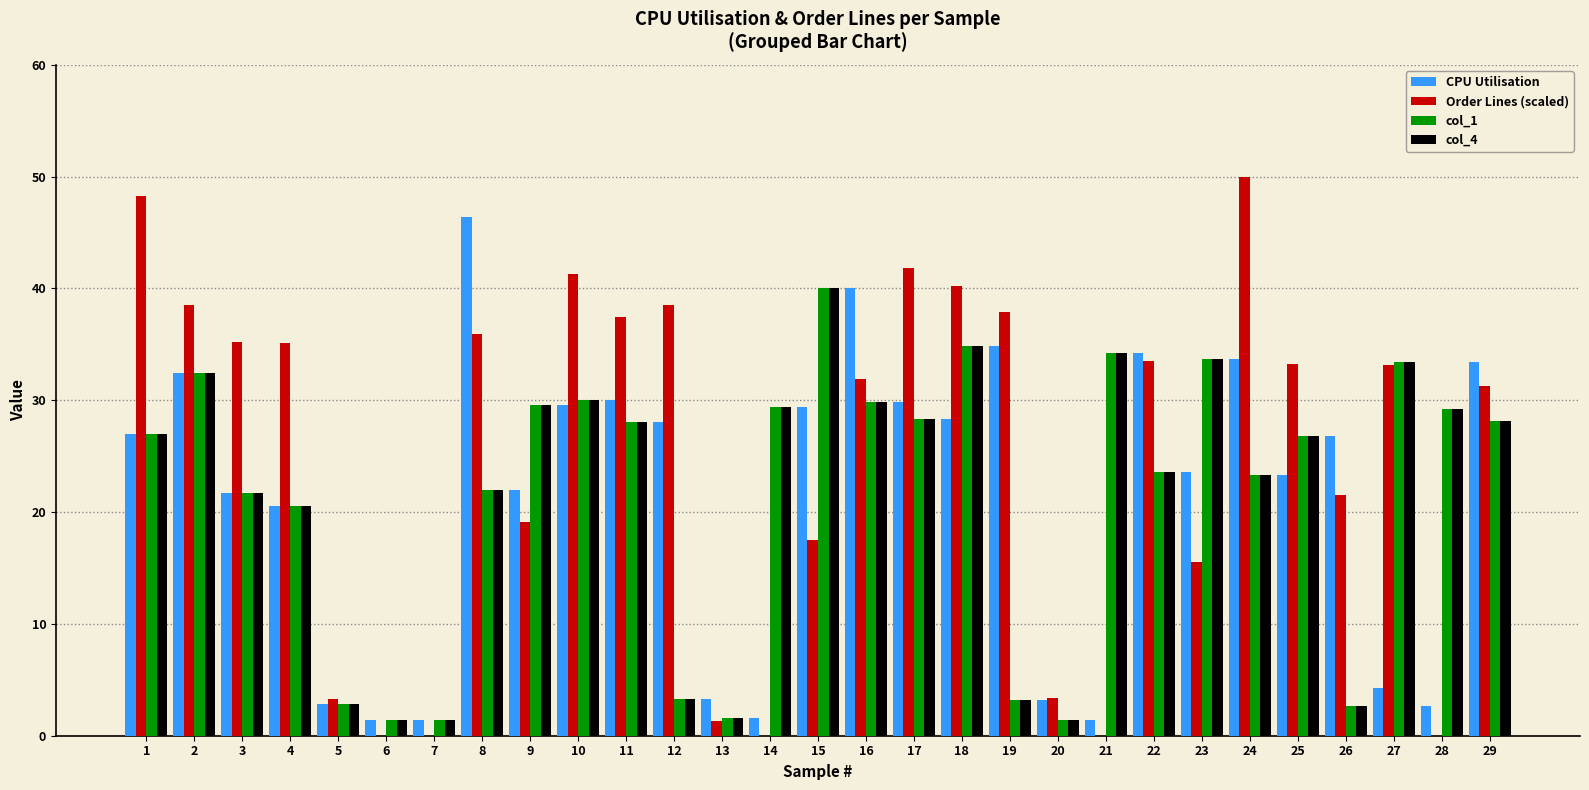

Which category has the highest value in the Order Lines (scaled) series?

24